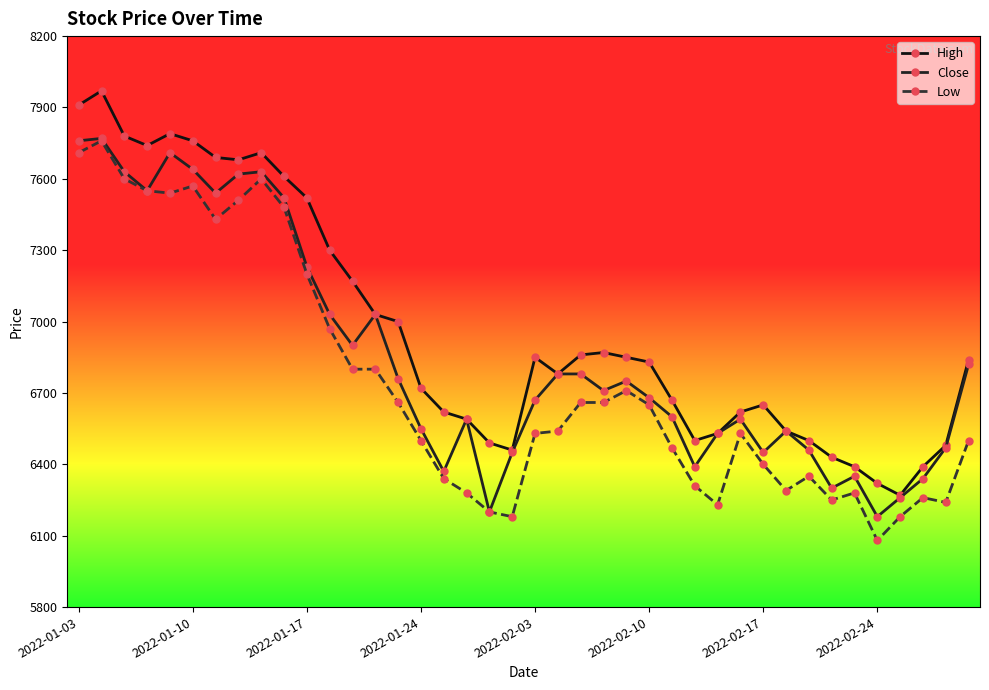

True or false: High and Low intersect in this chart.

False